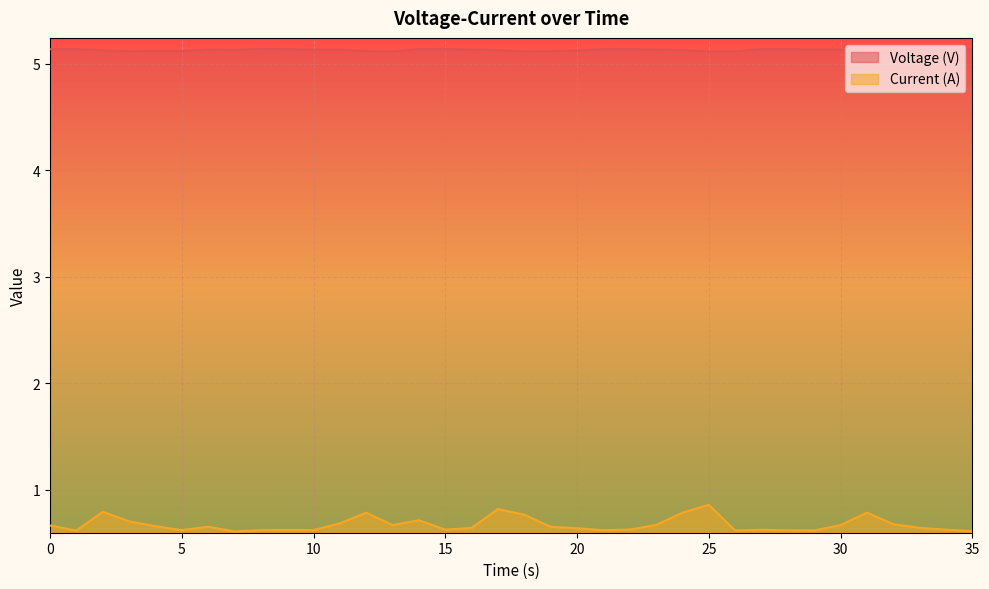

What is the smallest value displayed?

0.6